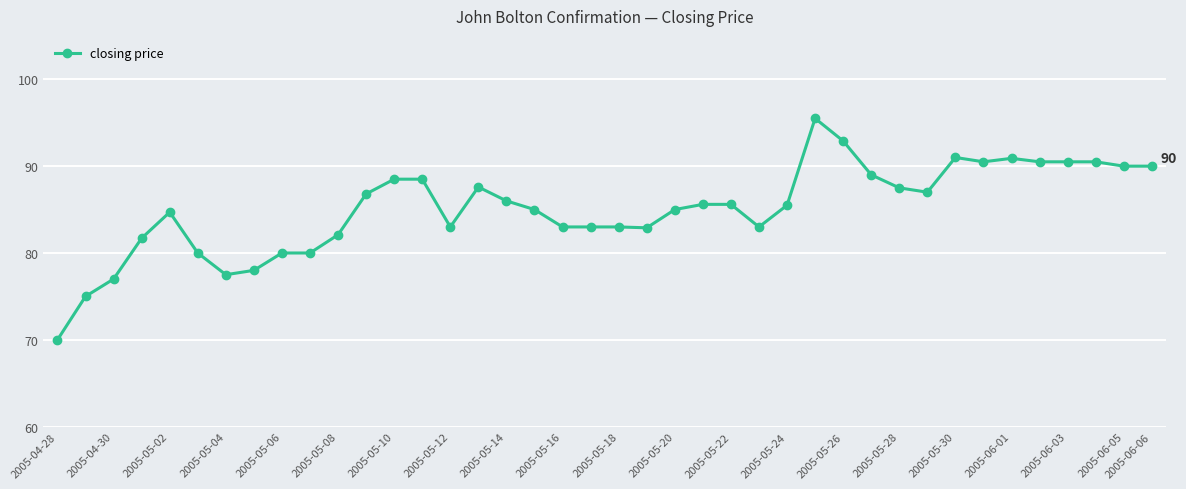

How many lines are shown in the chart?

1